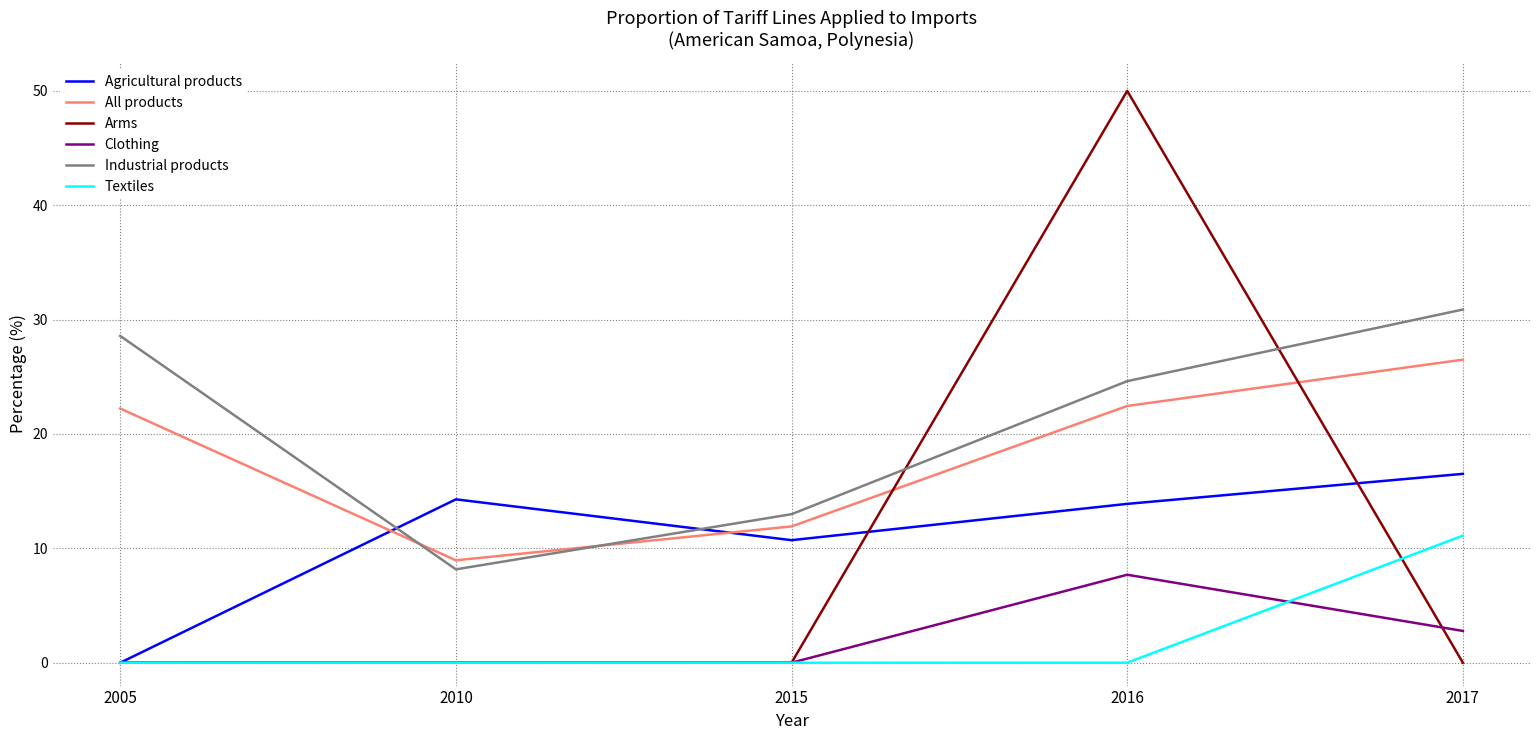

True or false: Agricultural products has more than 1 interior local peaks.

False